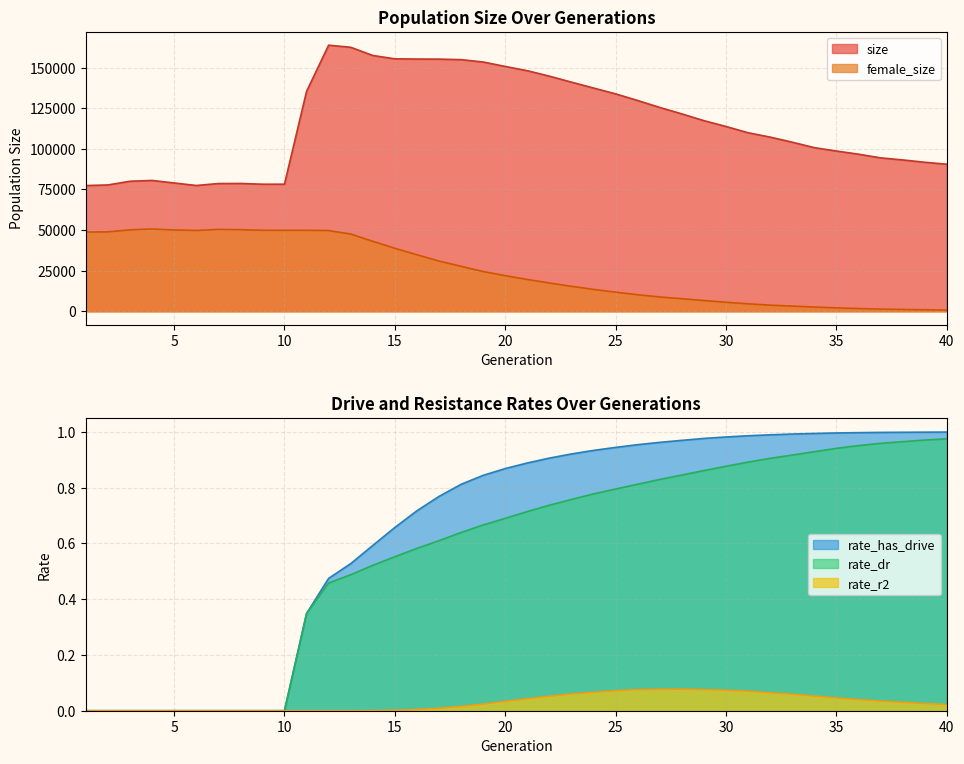

How many interior local valleys does the female_size series have?

2